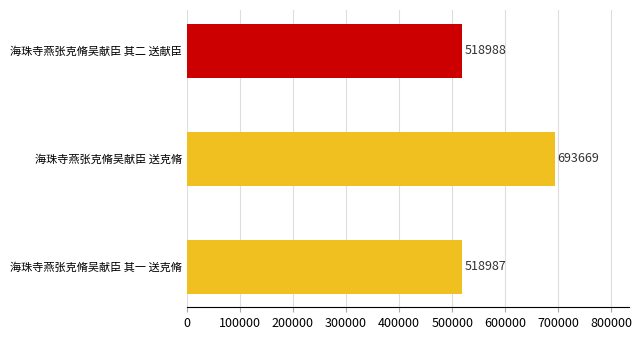

Is it true that the value at 海珠寺燕张克脩吴献臣 其二 送献臣 is 686540?

False